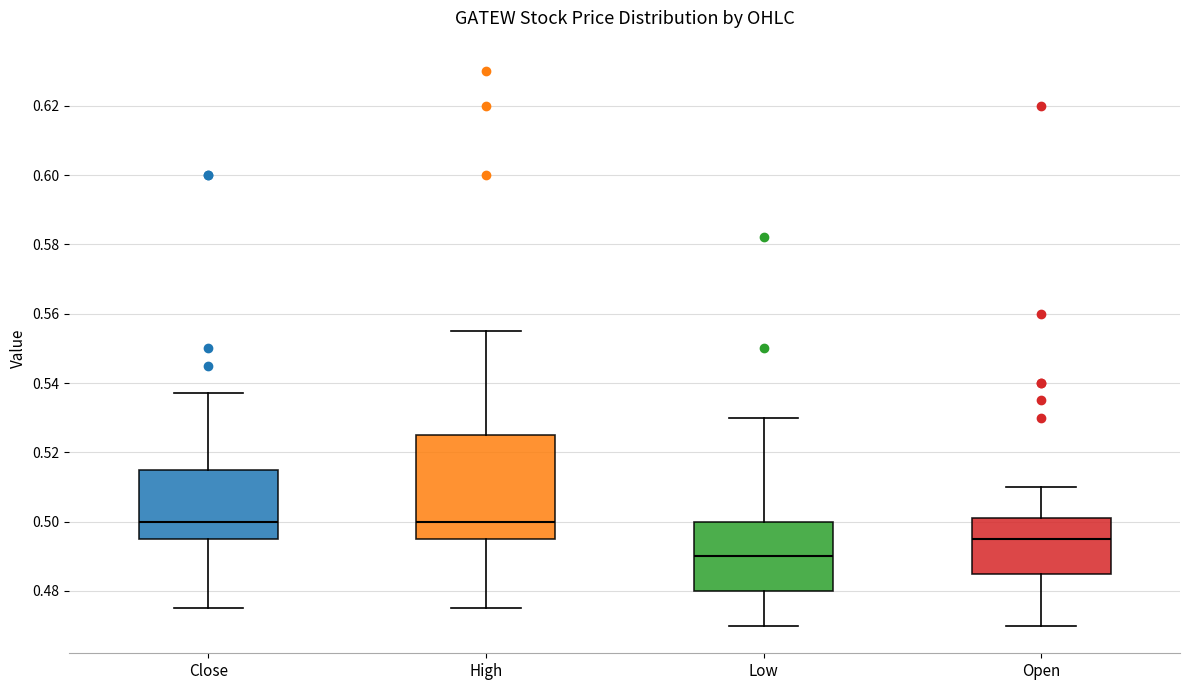

Reading left to right, read every box against the y-axis: the position of its median line, the range the box covers, and the ends of its whiskers. The values are not printed on the chart, so give them approximately, as read against the axis.

Close: median 0.500, box 0.496 to 0.514, whiskers 0.474 to 0.538
High: median 0.500, box 0.496 to 0.524, whiskers 0.474 to 0.556
Low: median 0.490, box 0.480 to 0.500, whiskers 0.470 to 0.530
Open: median 0.496, box 0.486 to 0.500, whiskers 0.470 to 0.510